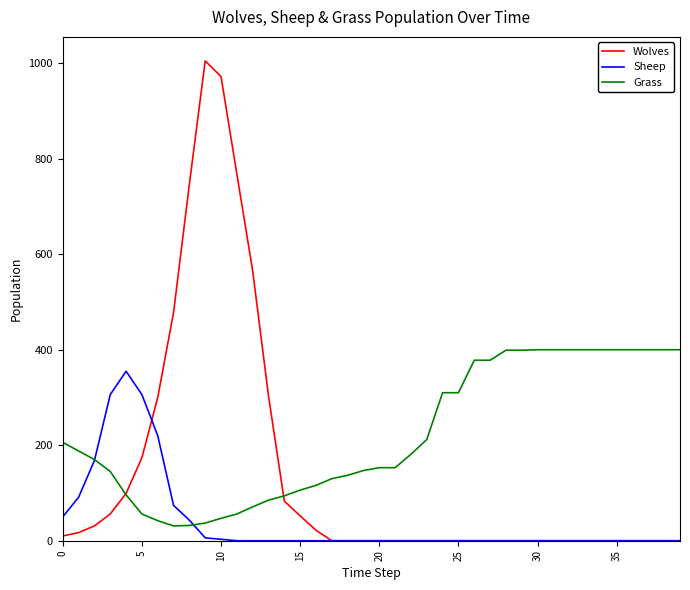

List the series in order of their overall mean, highest first.

Grass, Wolves, Sheep